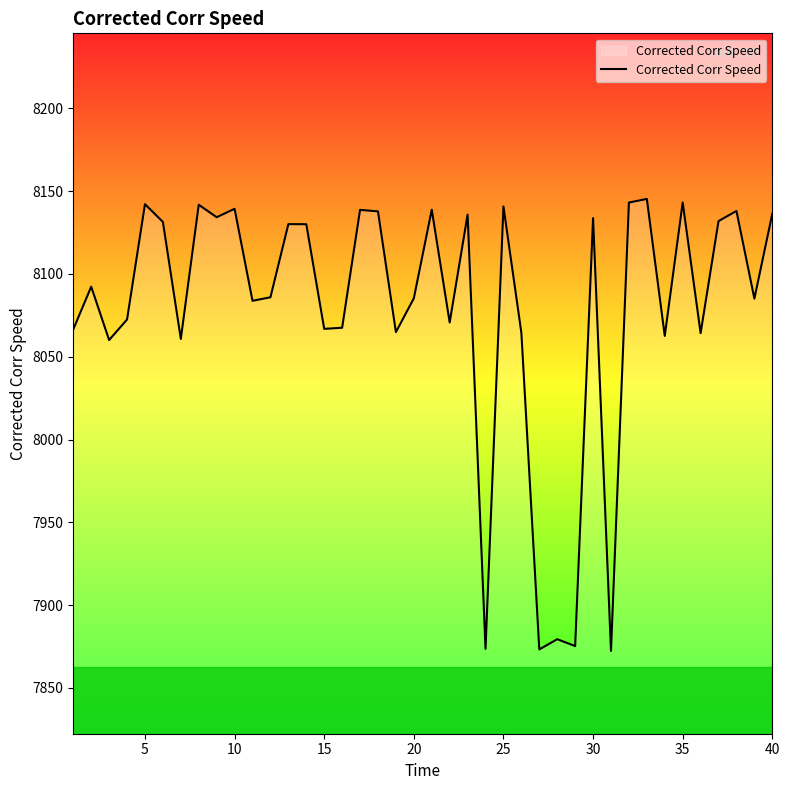

True or false: there are more than 1 points higher than both neighbors.

True